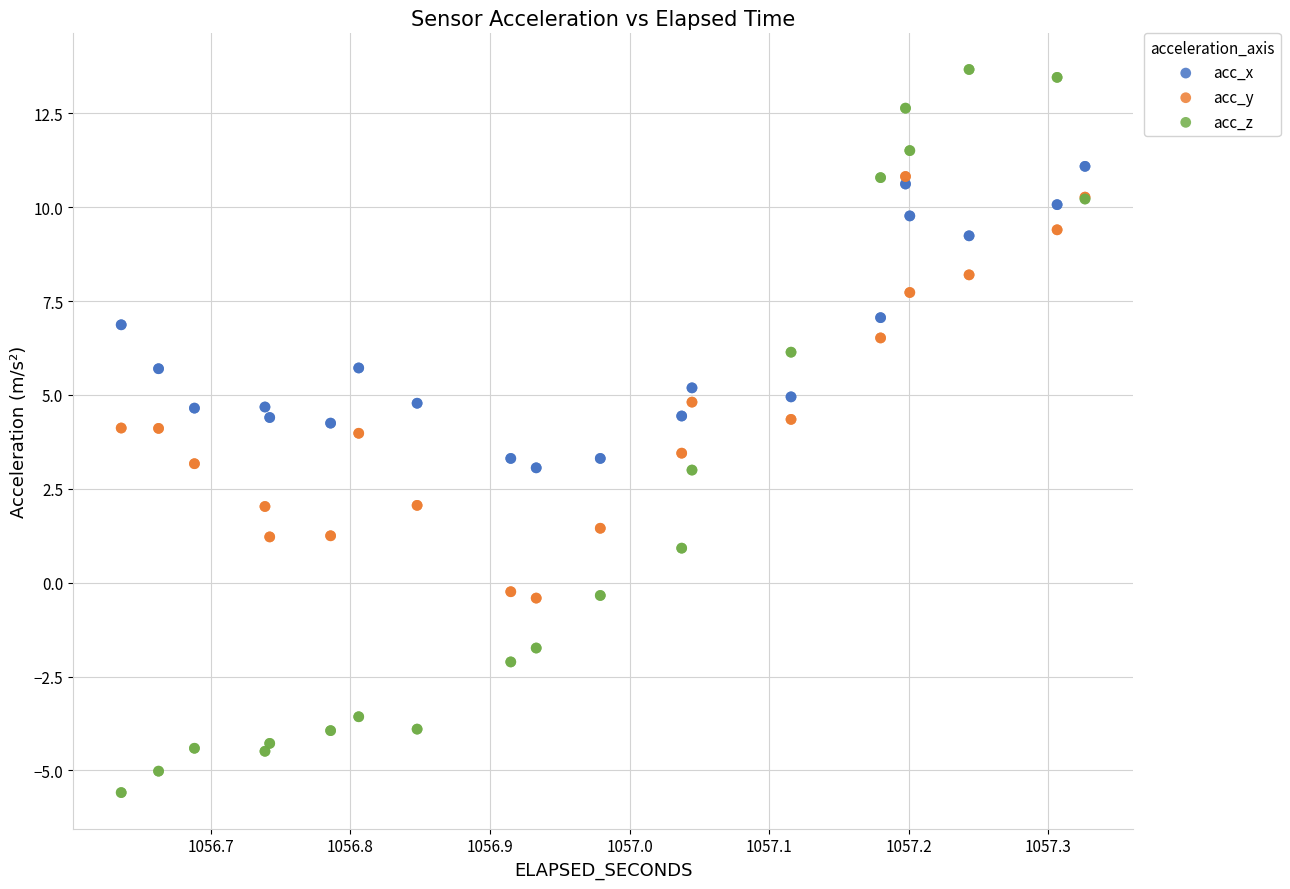

Which series reaches the minimum Y coordinate?

acc_z